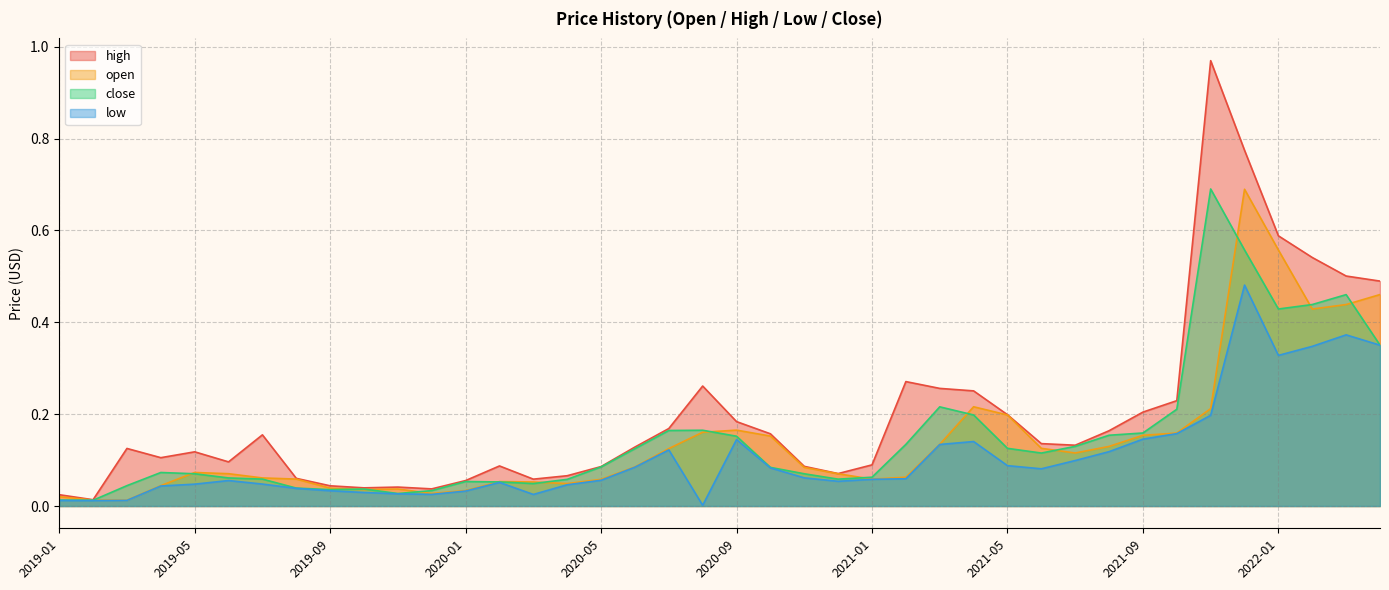

What is the average value of the close series?

0.2